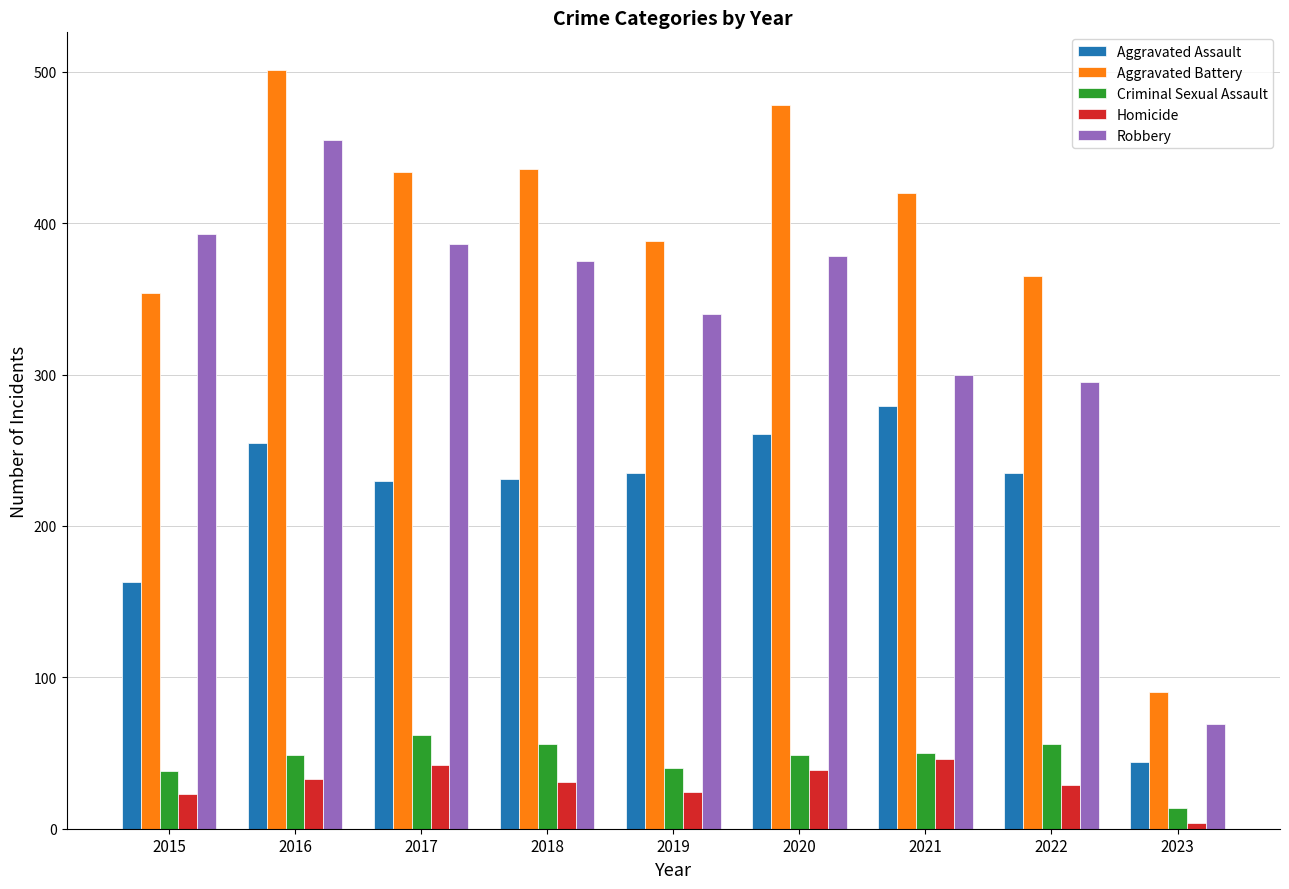

What is the spread (max minus min) of values at 2021?

374